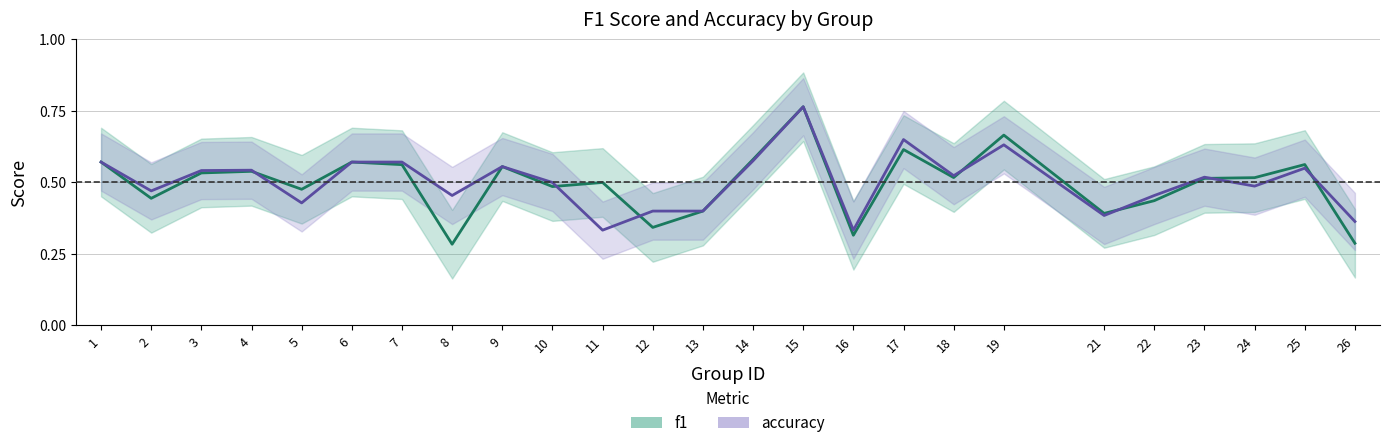

True or false: accuracy and f1 intersect in this chart.

True